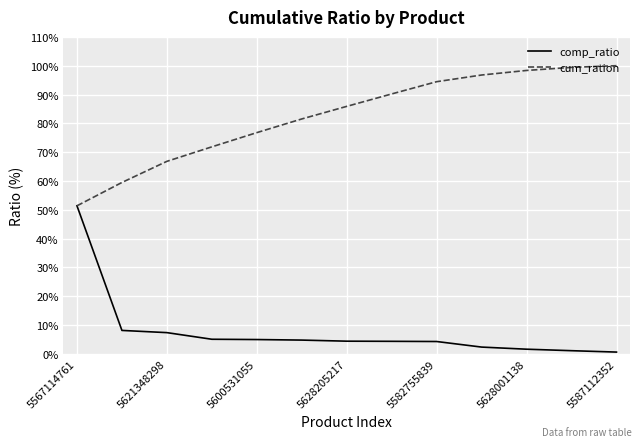

List the series in order of their overall mean, lowest first.

comp_ratio, cum_ration